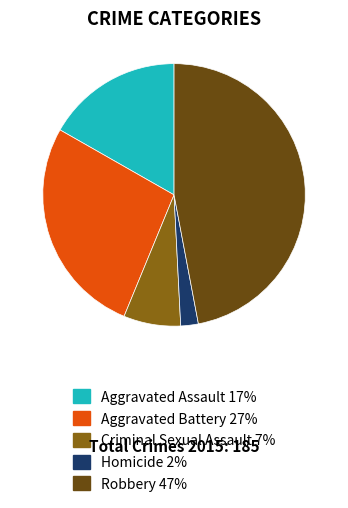

Does Aggravated Assault represent more than half of the total?

No